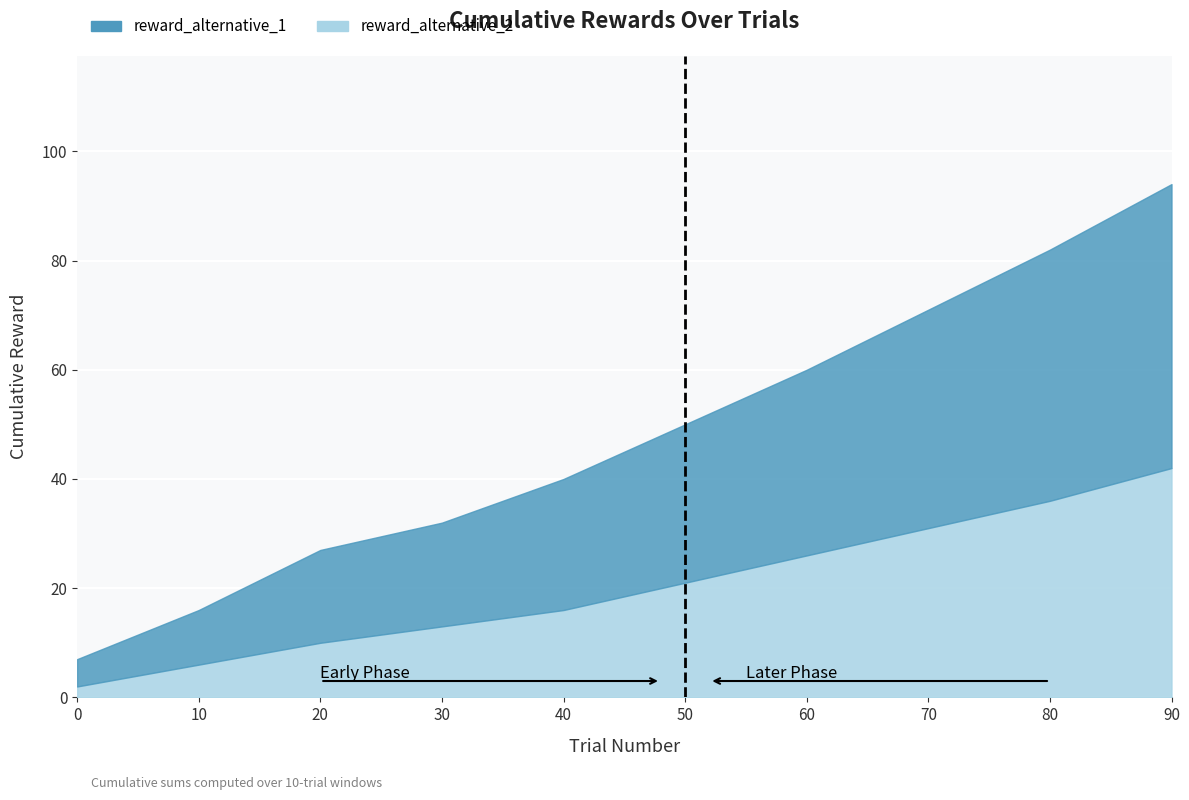

At 99, list the series in order from smallest to largest.

reward_alternative_2, reward_alternative_1